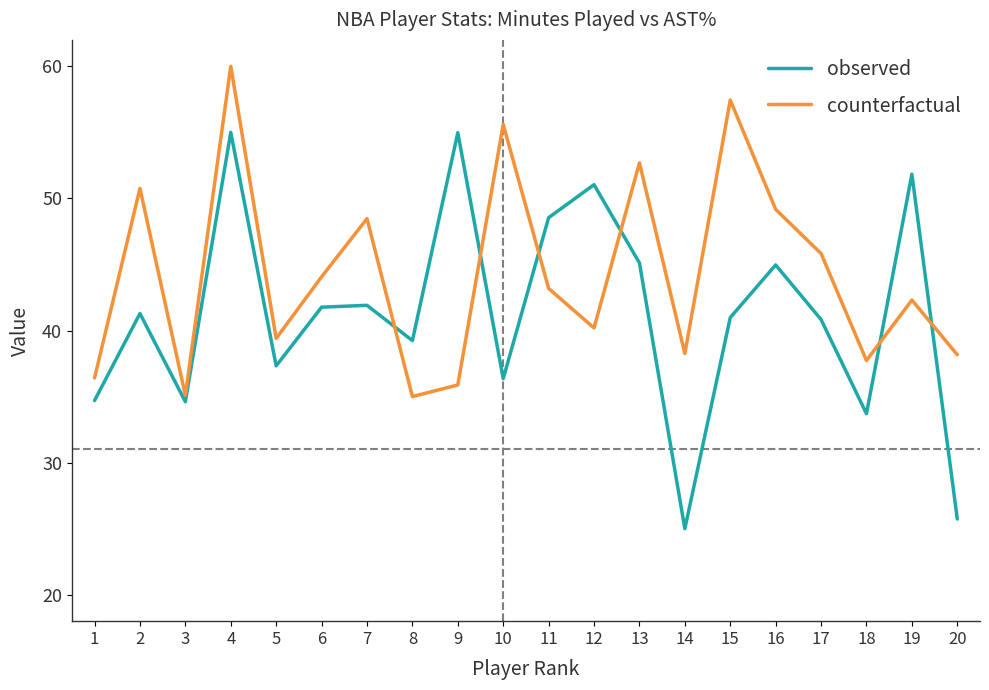

Which series changed the most between 4 and 12?

counterfactual